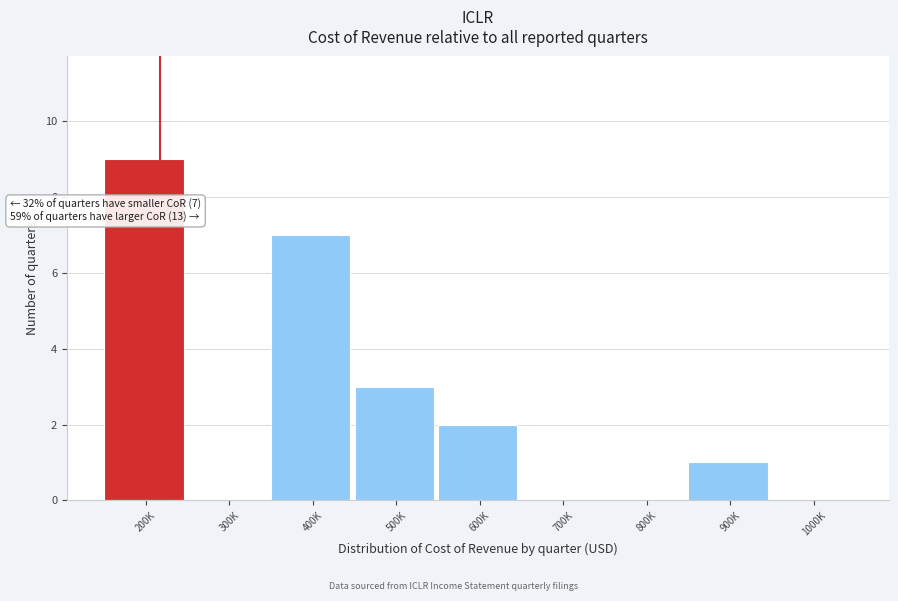

Reading left to right, extract all data points from this chart.

200K=9	300K=0	400K=7	500K=3	600K=2	700K=0	800K=0	900K=1	1000K=0